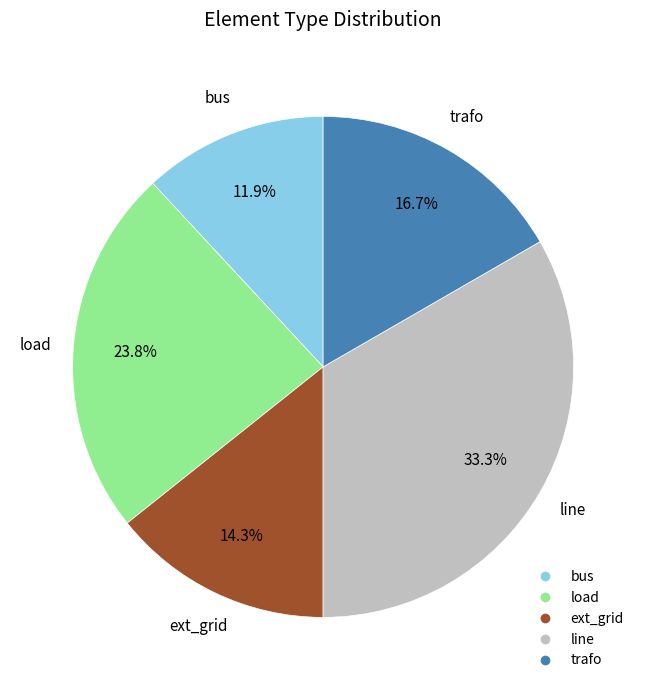

What percentage is NOT represented by load?

76.2%